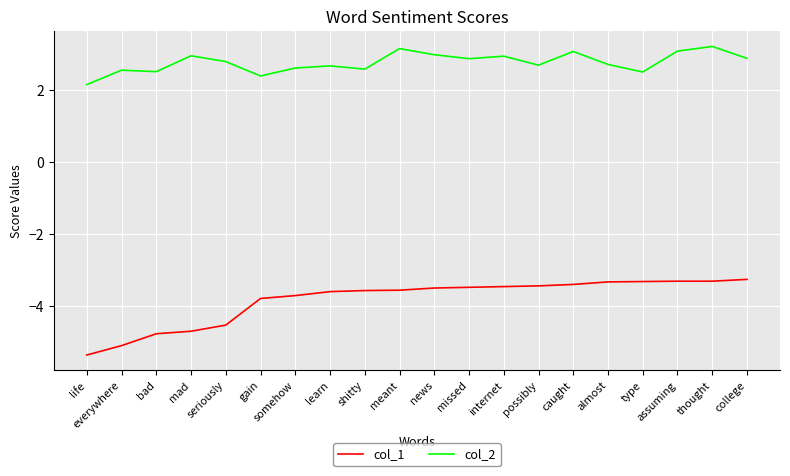

Does the chart have visible grid lines?

Yes